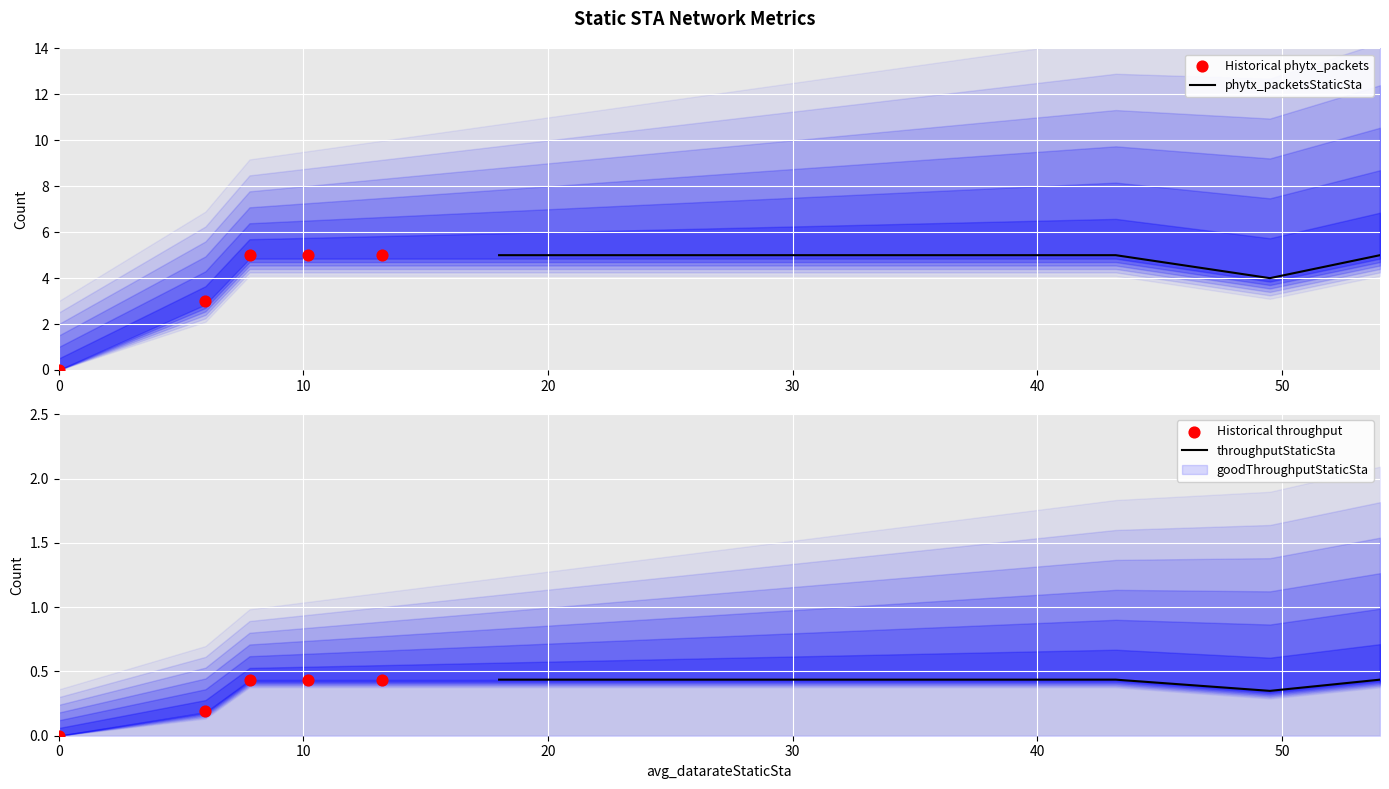

What is the total value across all series at 54.0?

5.9